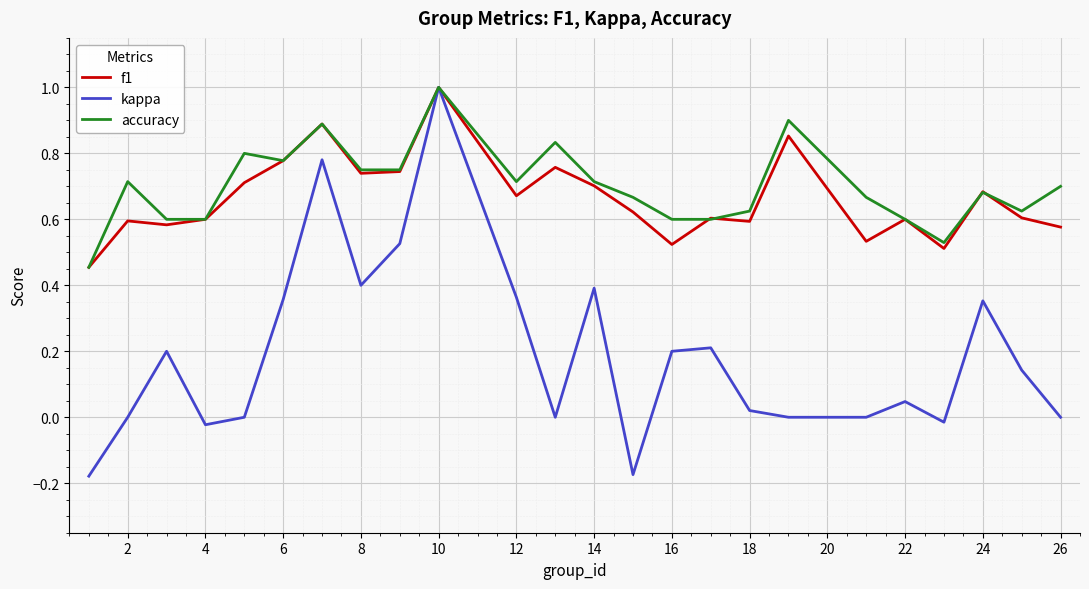

Which series ends up on top after the final intersection of accuracy and f1?

accuracy